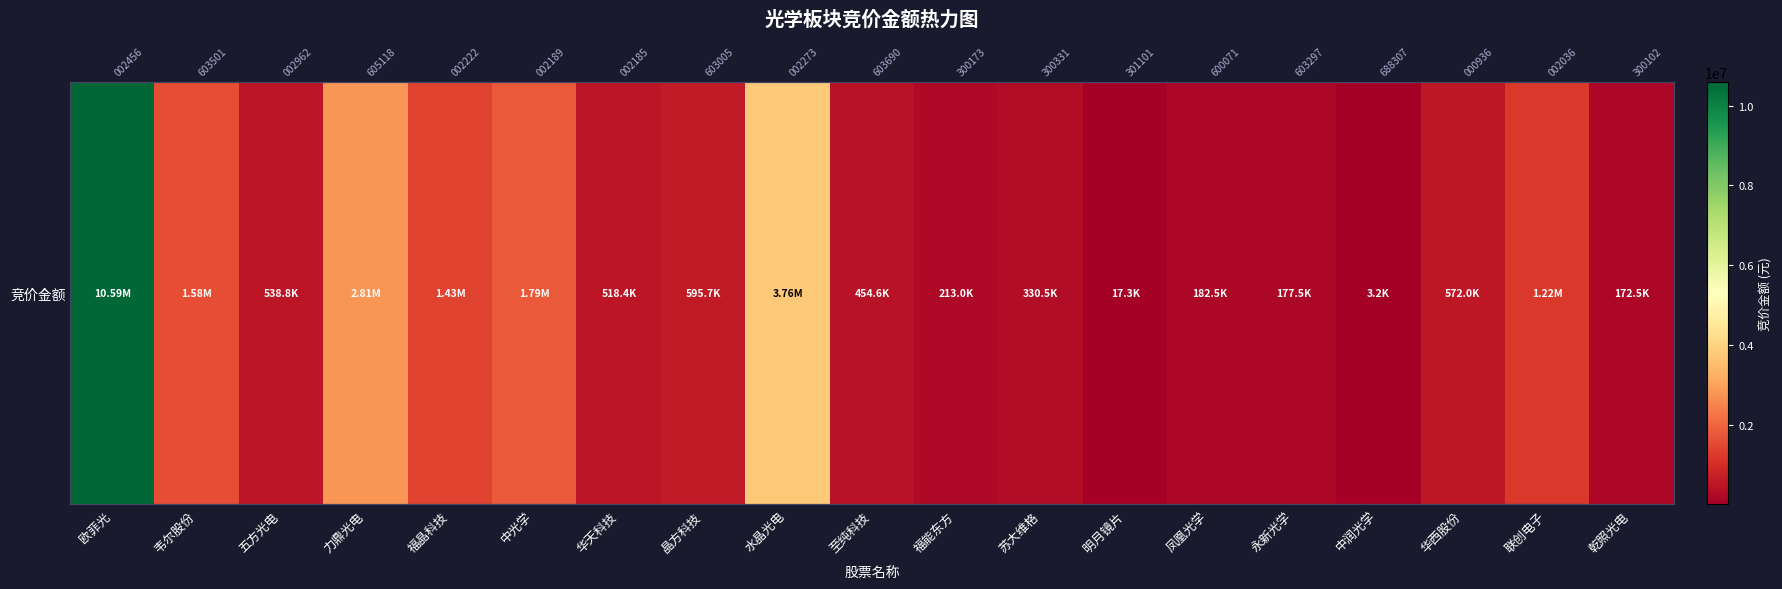

Is it true that the value at 水晶光电 is 3757910?

True